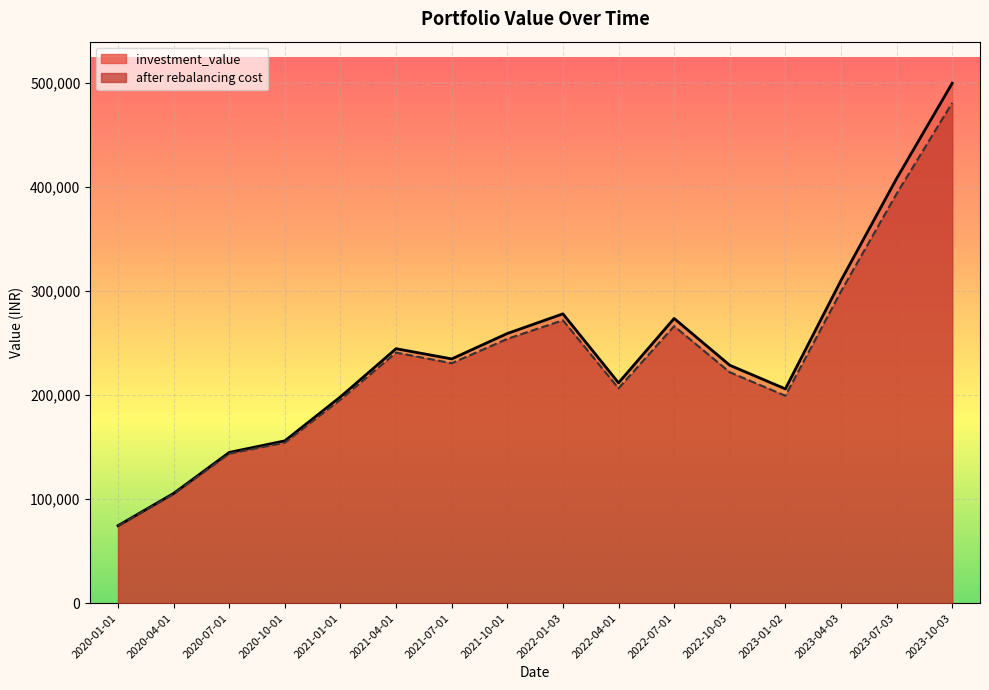

List the series in order of their peak value, highest first.

investment_value, after rebalancing cost